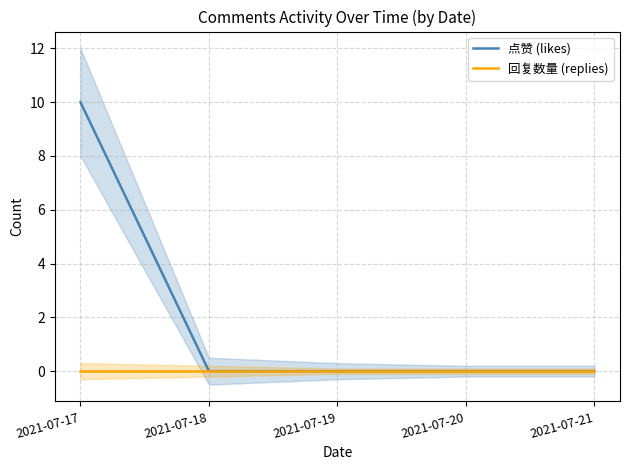

True or false: 回复数量 (replies) and 点赞 (likes) cross at least once.

False